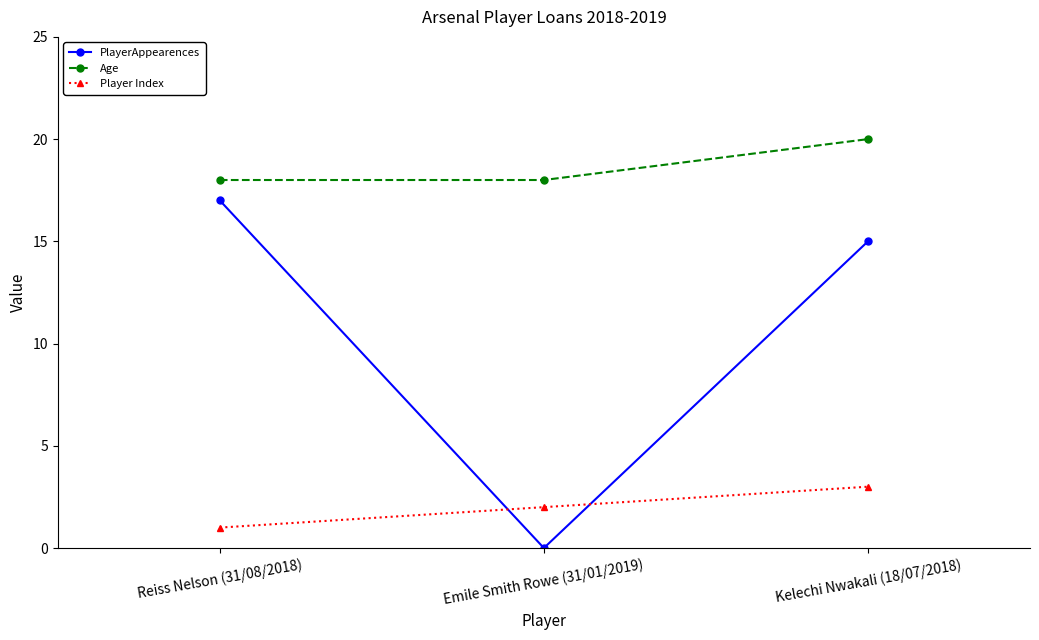

What is the difference between the maximum and minimum values in the PlayerAppearences series?

17